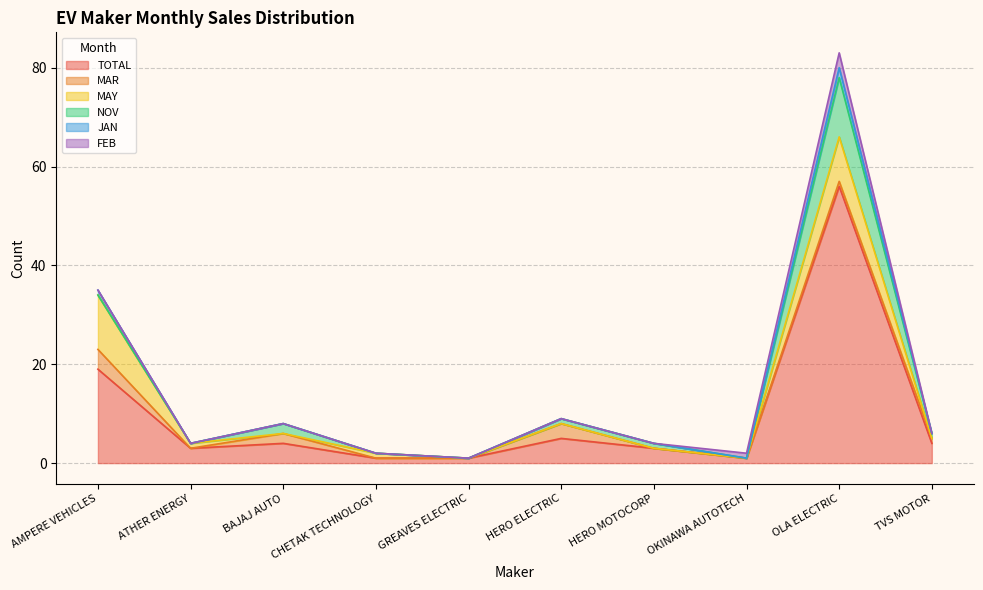

How many lines are shown in the chart?

6